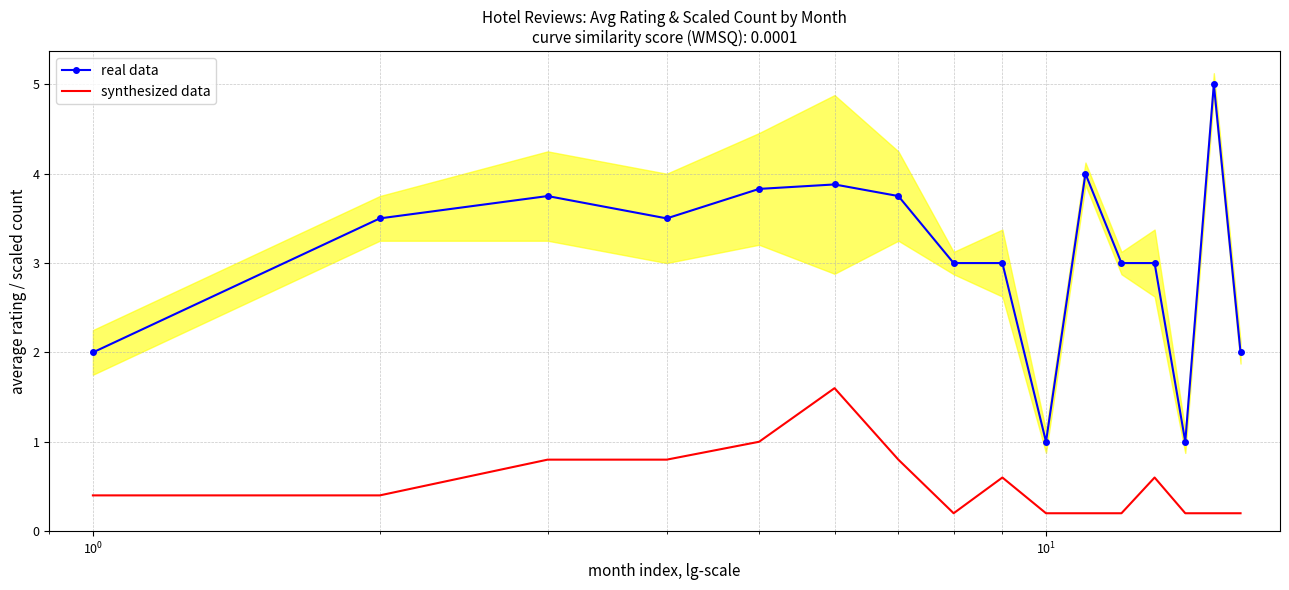

True or false: real data and synthesized data cross at least once.

False